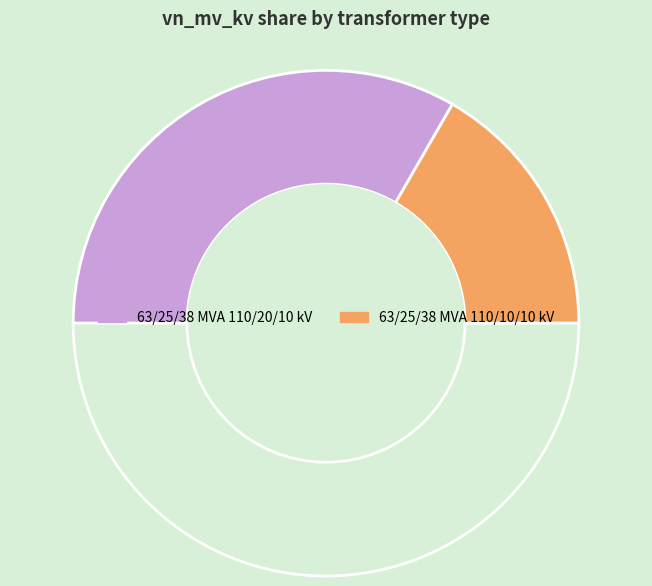

How many slices are in this pie chart?

3